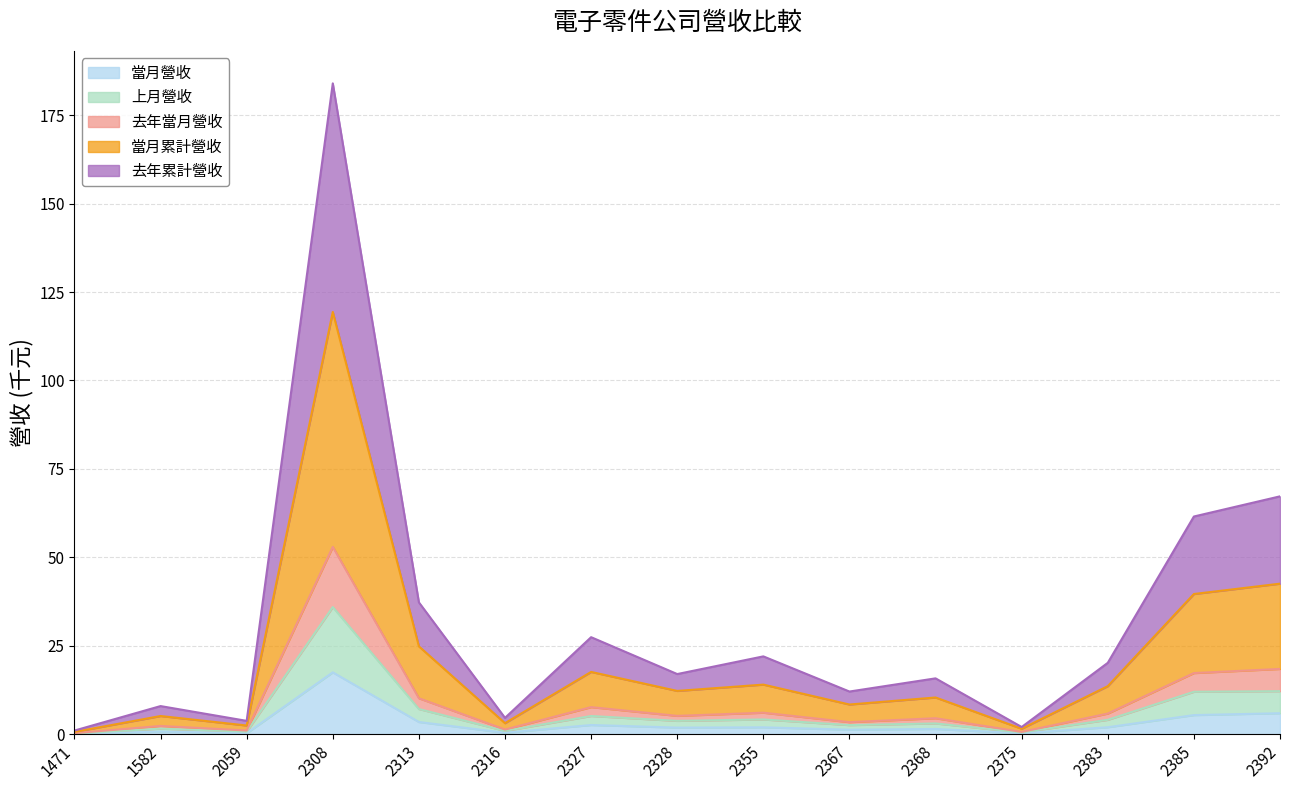

Does the chart display data point markers on the line(s)?

No